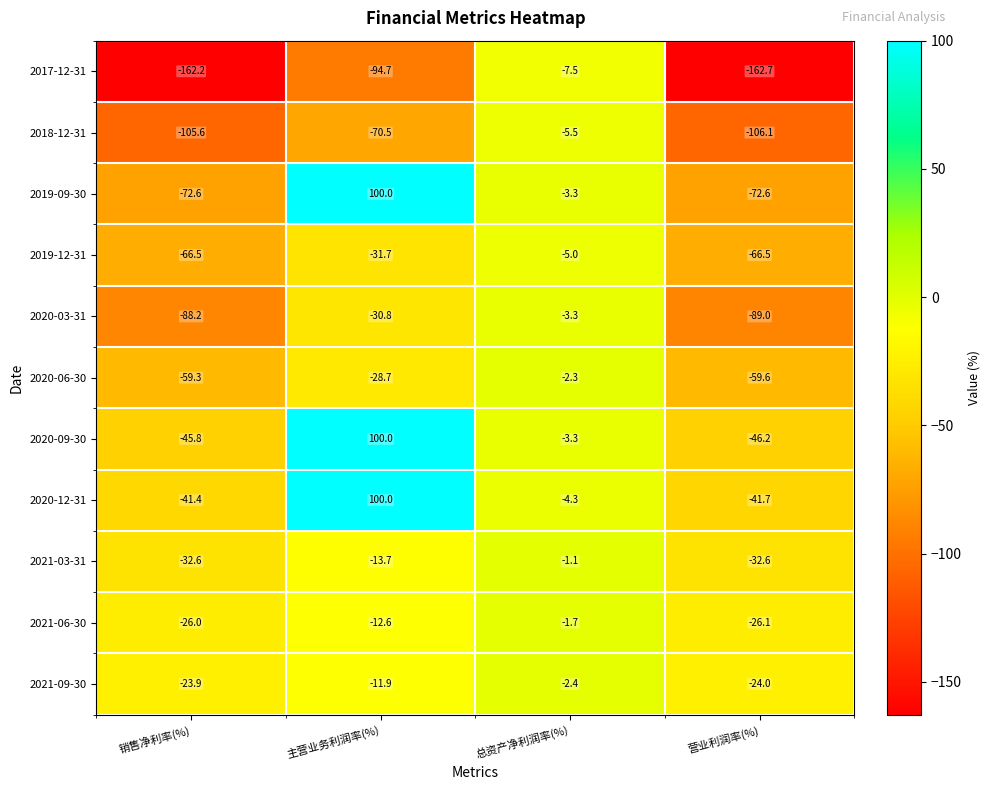

Which series has the largest total across all categories?

2020-12-31